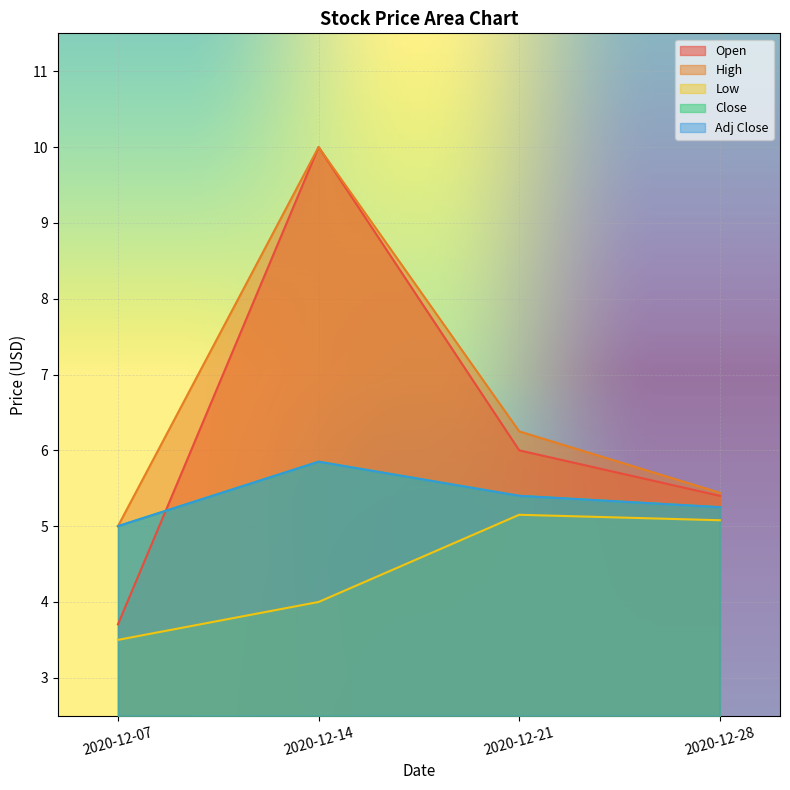

Which has a higher value, 2020-12-21 or 2020-12-14?

2020-12-14